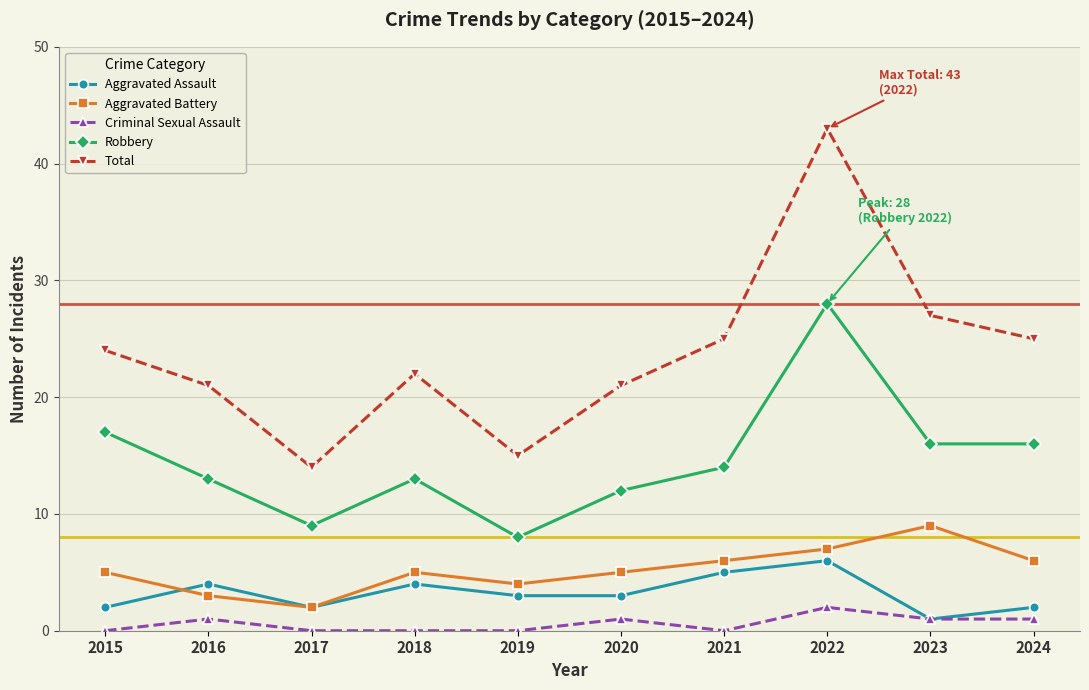

How many data points does each series have?

10